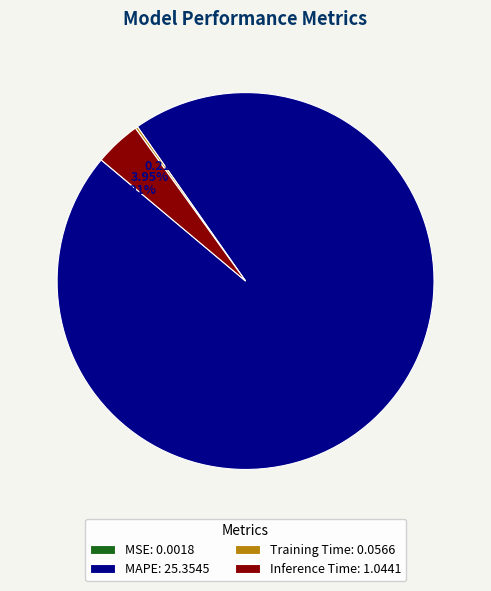

To the nearest percent, what is the average slice percentage?

25%